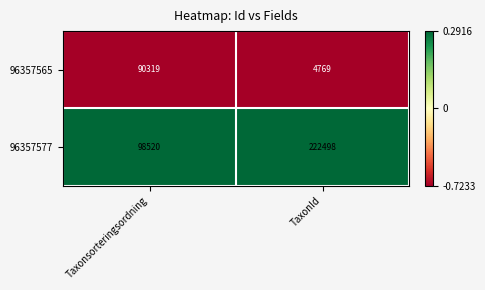

List the series in order of their peak value, highest first.

96357577, 96357565